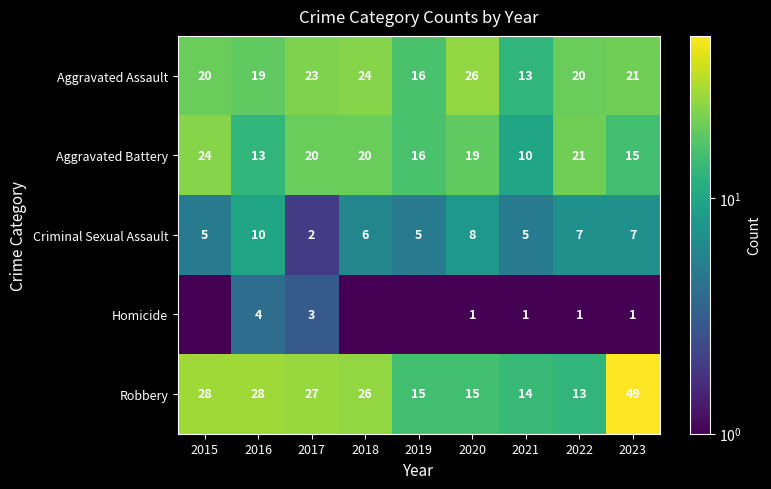

At 2023, list the series in order from largest to smallest.

Robbery, Aggravated Assault, Aggravated Battery, Criminal Sexual Assault, Homicide